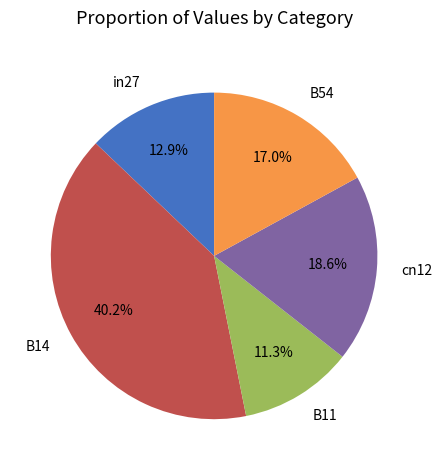

How many slices are in this pie chart?

5